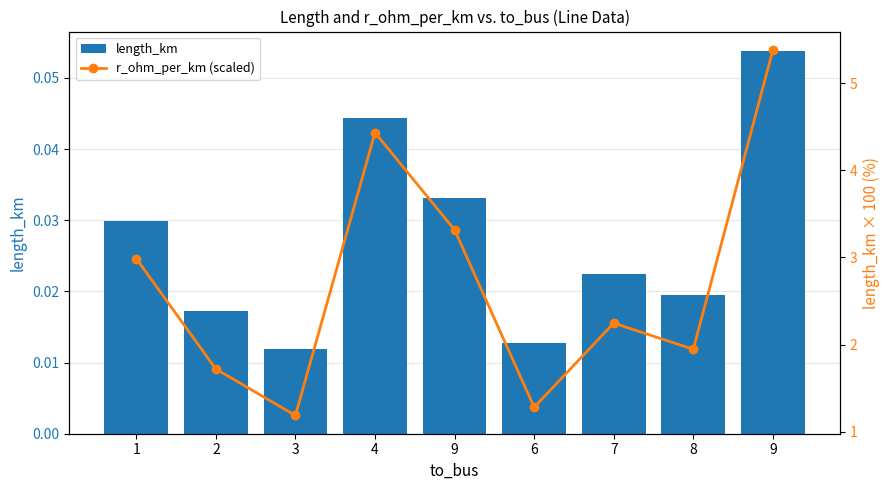

Is the value of r_ohm_per_km (scaled) at 8 greater than the value of length_km at 1?

Yes